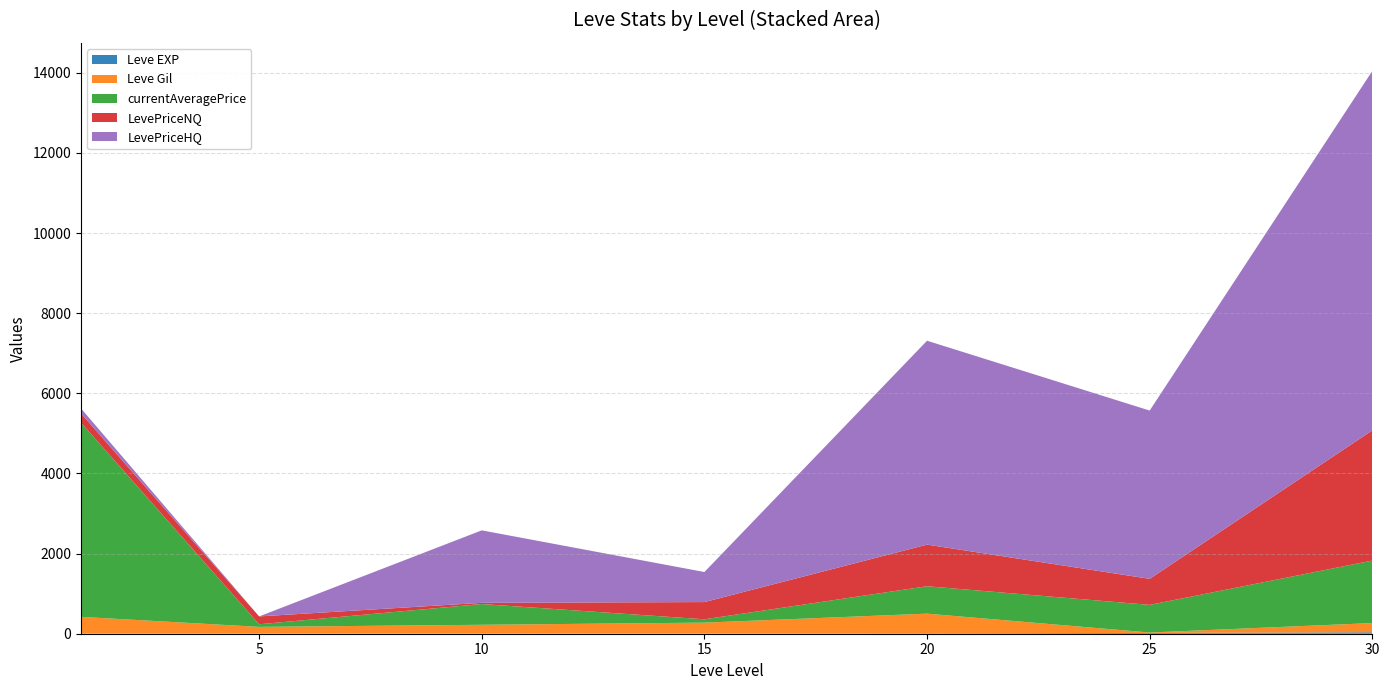

Reading right to left, transcribe all the data shown in this chart.

Leve EXP: 36	20	11	7	3	1	1
Leve Gil: 230	10	490	270	220	170	420
currentAveragePrice: 1560	690	684	83	518	65	4847
LevePriceNQ: 3250	650	1039	430	30	196	230
LevePriceHQ: 8970	4200	5089	750	1809	0	125